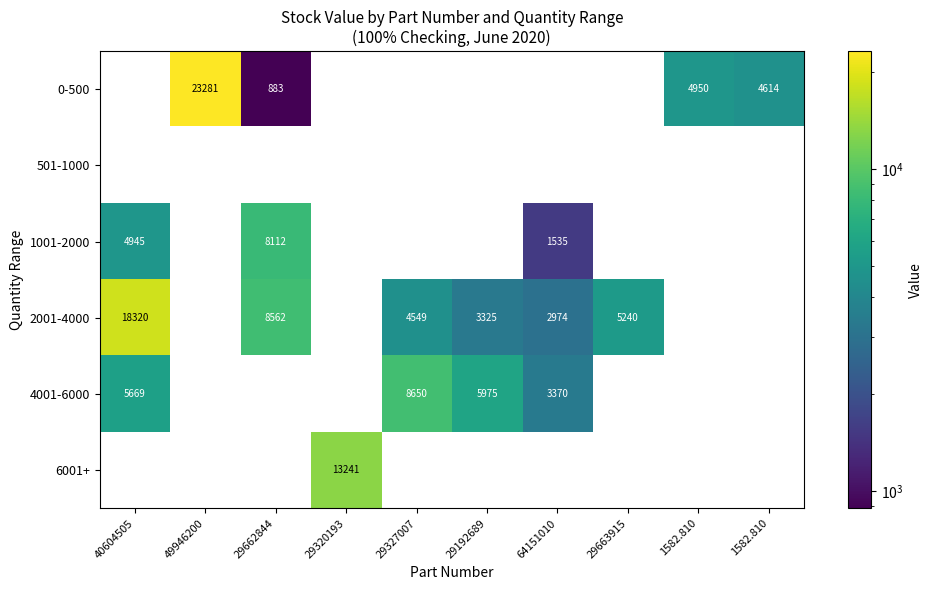

What is the difference between the maximum and minimum values in the 2001-4000 series?

15346.1